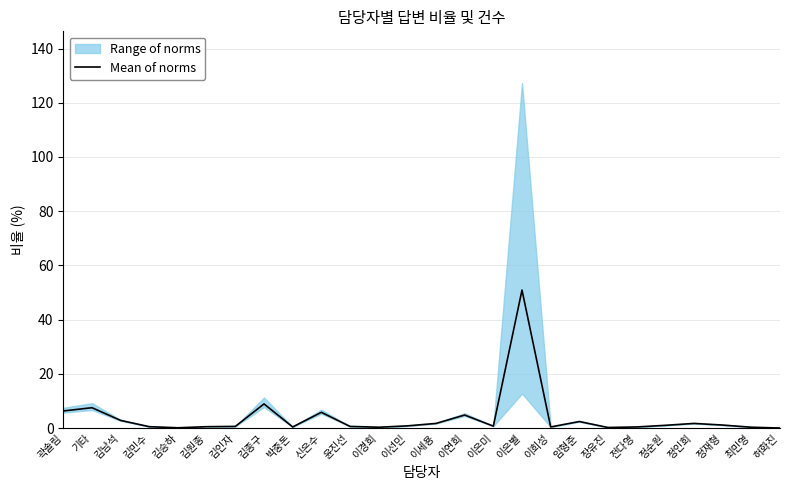

Which category has the lowest value across all series?

허화진